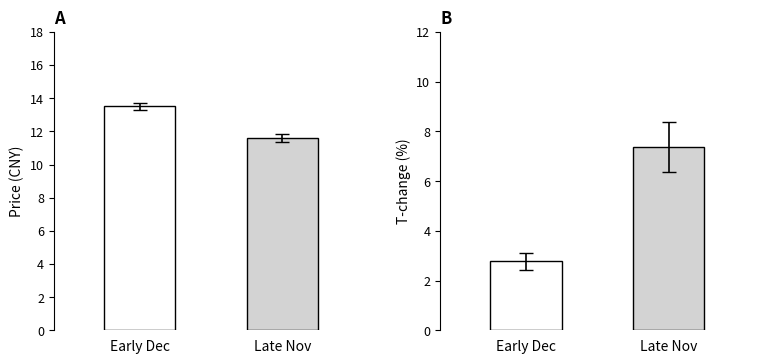

Does the chart contain stacked bars?

No